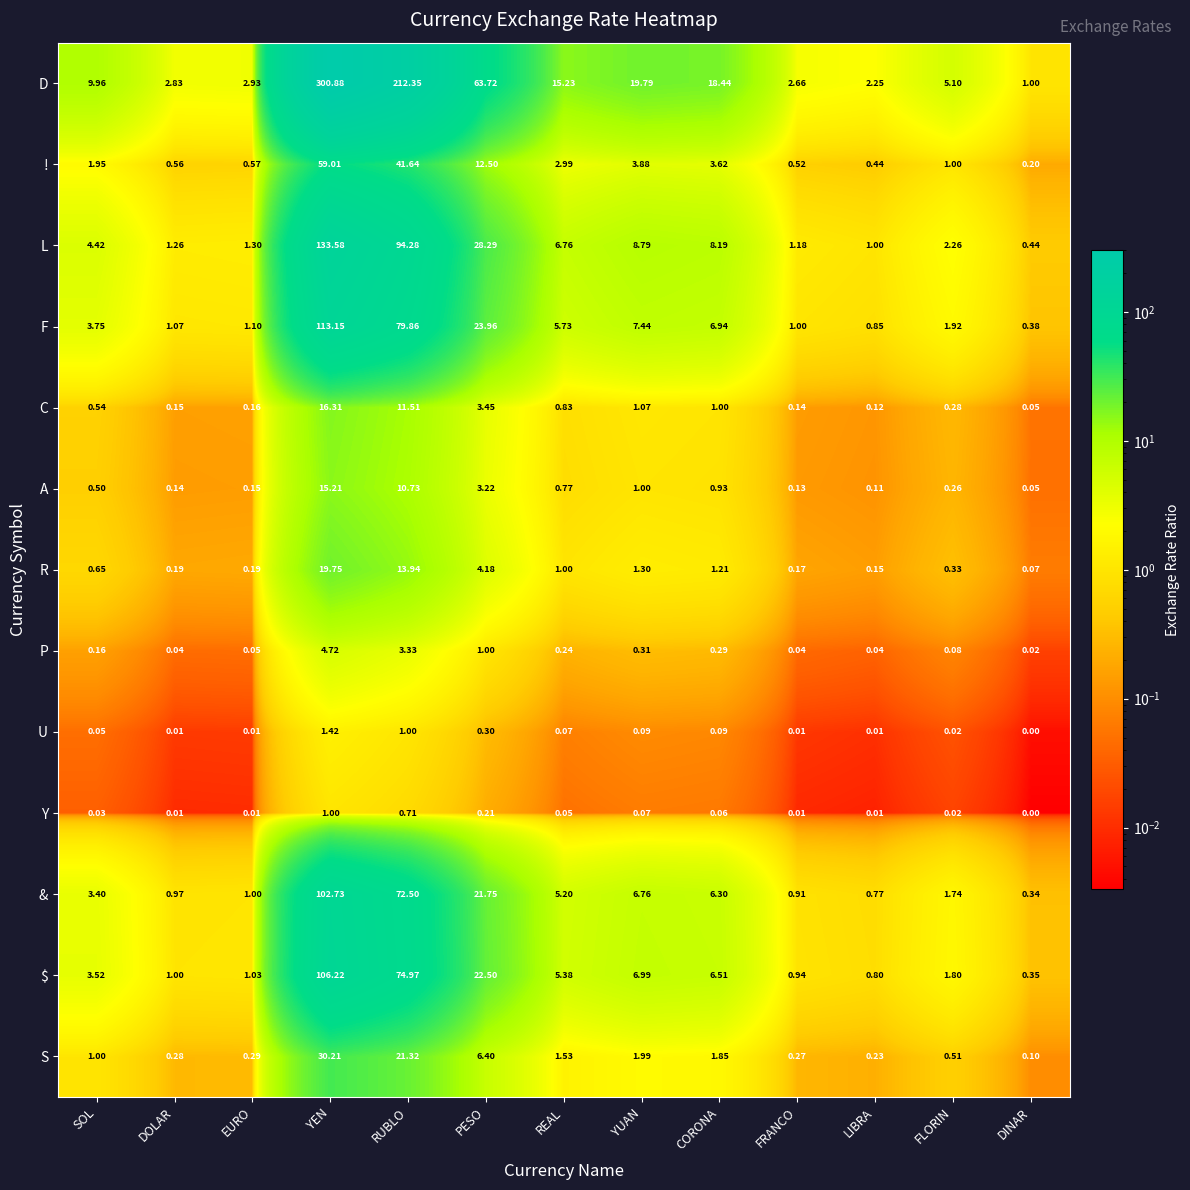

At which category does the chart reach its minimum across all series?

DINAR